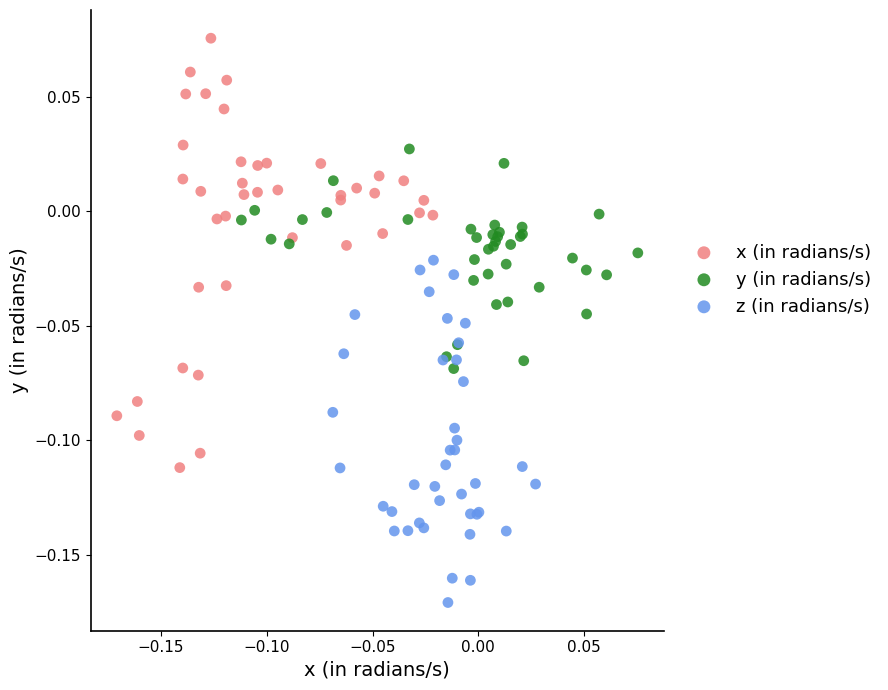

What are all the series names shown in the legend?

x (in radians/s), y (in radians/s), z (in radians/s)